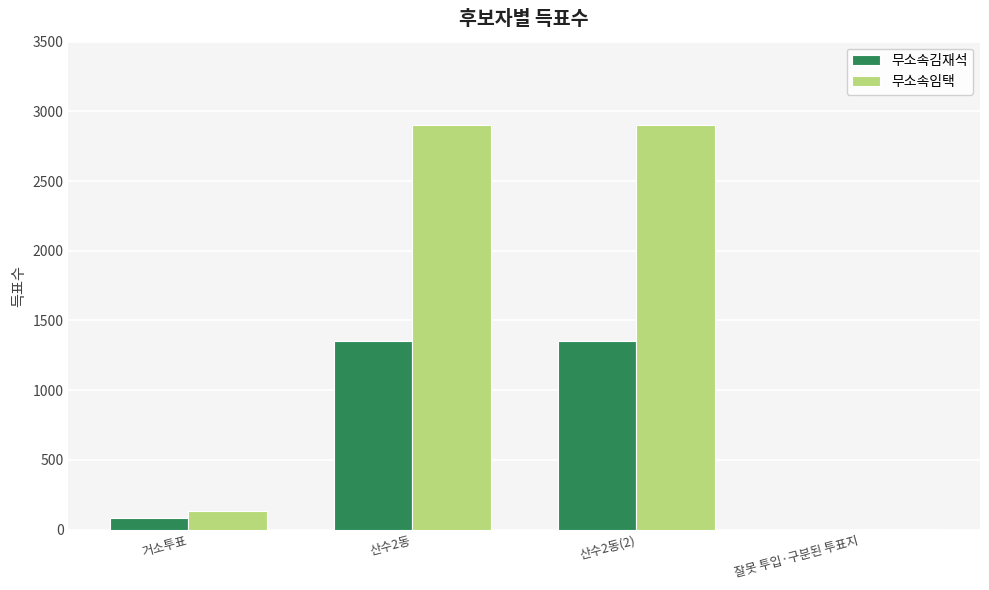

What are all the series names shown in the legend?

무소속김재석, 무소속임택